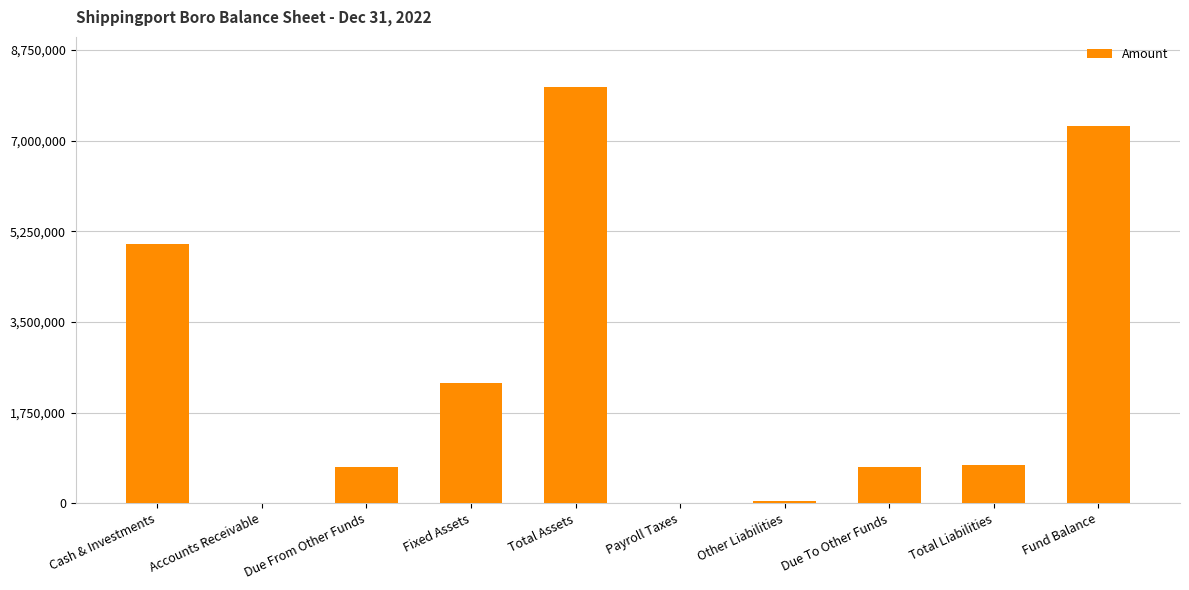

What is the greatest value displayed?

8023773